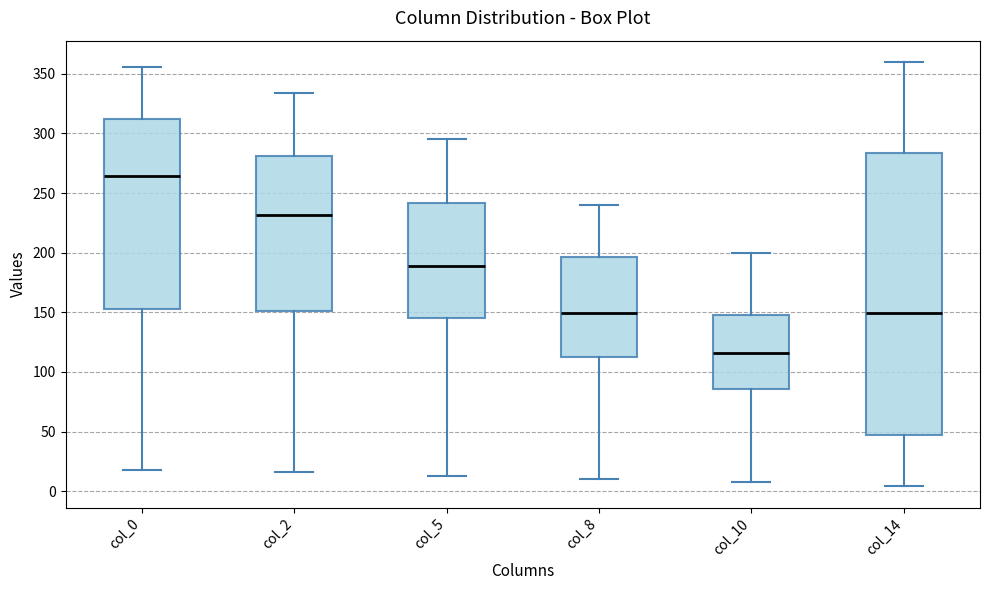

Reading left to right, transcribe this box plot: for each box, give where its median line is, the range the box spans, and where its two whiskers end, as read against the y-axis. The values are not printed on the chart, so give them approximately, as read against the axis.

col_0: median 265, box 155 to 310, whiskers 20 to 355
col_2: median 230, box 150 to 280, whiskers 15 to 335
col_5: median 190, box 145 to 240, whiskers 15 to 295
col_8: median 150, box 115 to 195, whiskers 10 to 240
col_10: median 115, box 85 to 150, whiskers 10 to 200
col_14: median 150, box 45 to 285, whiskers 5 to 360